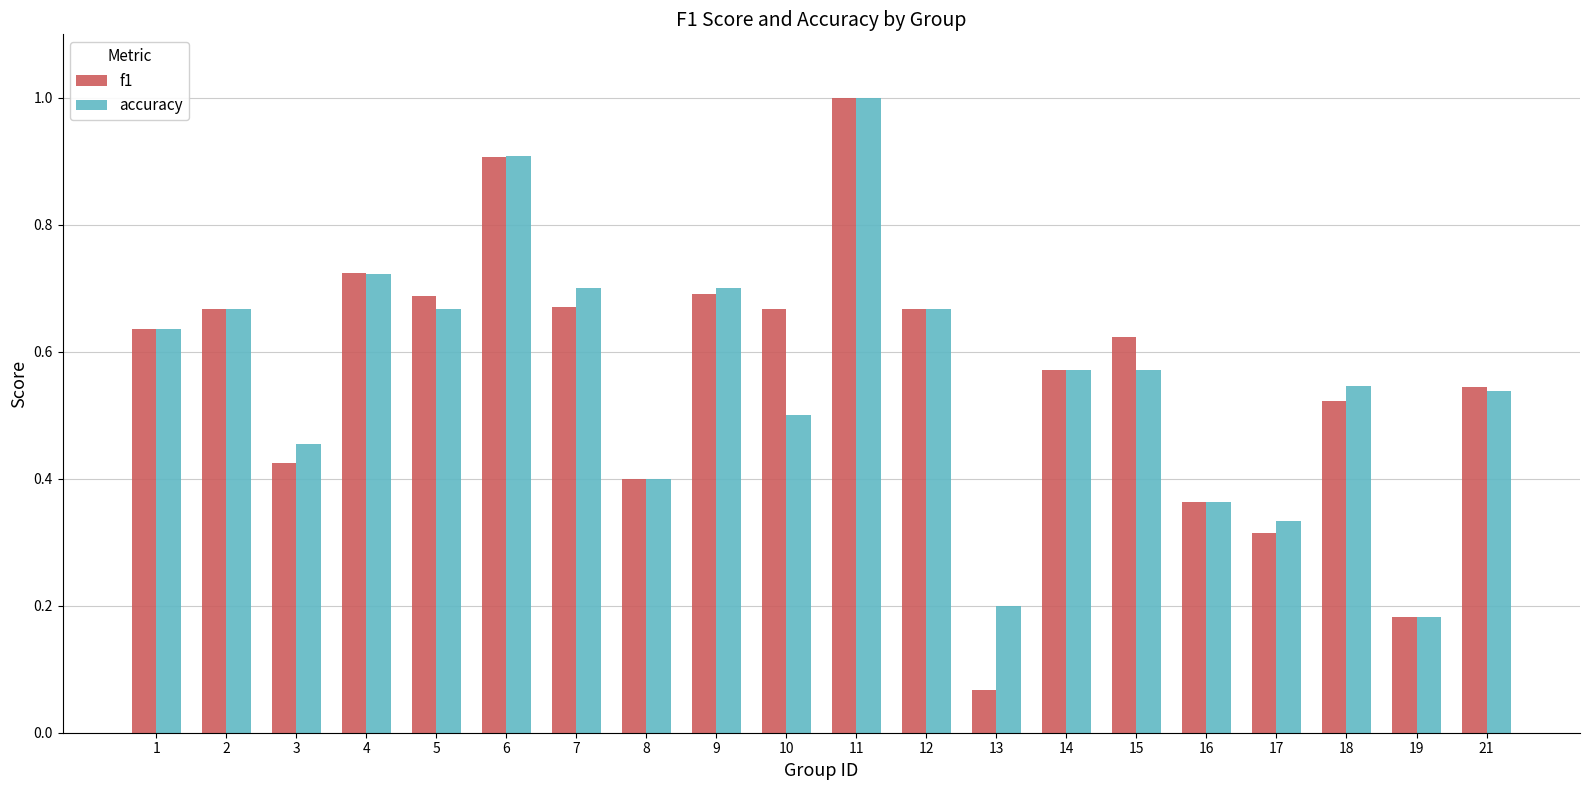

At how many categories does at least one series exceed 0?

20